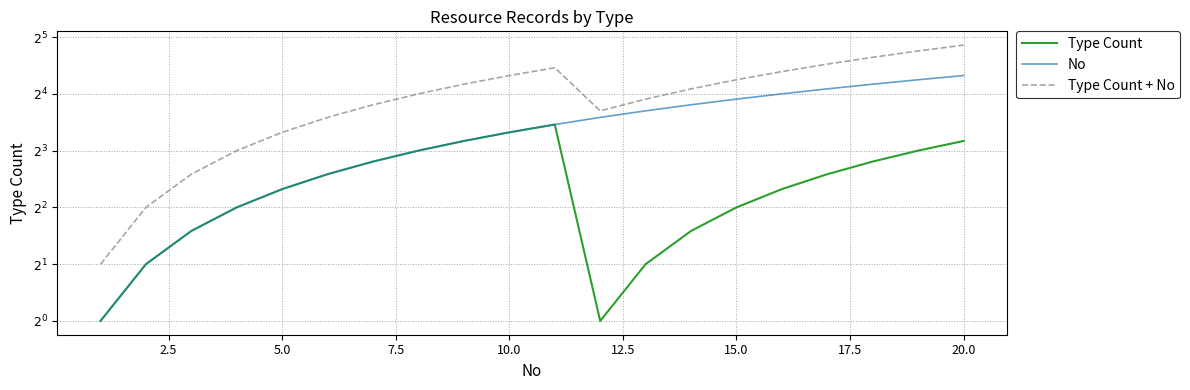

True or false: No and Type Count intersect in this chart.

False